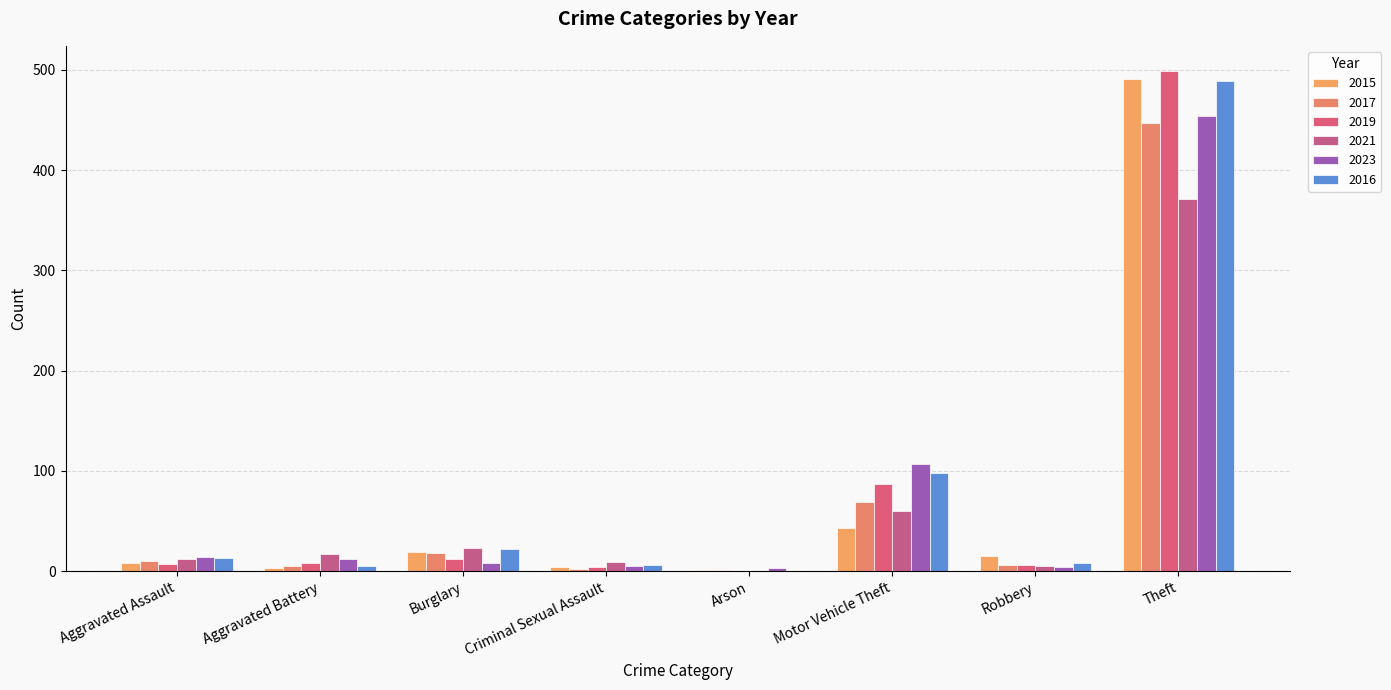

What is the value of the 2019 bar at the 6th from the left?

87